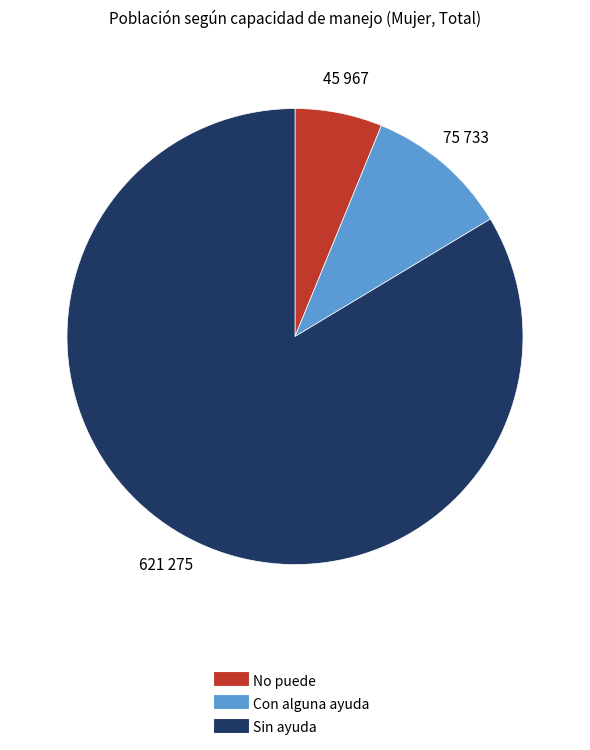

How many segments does this pie chart have?

3